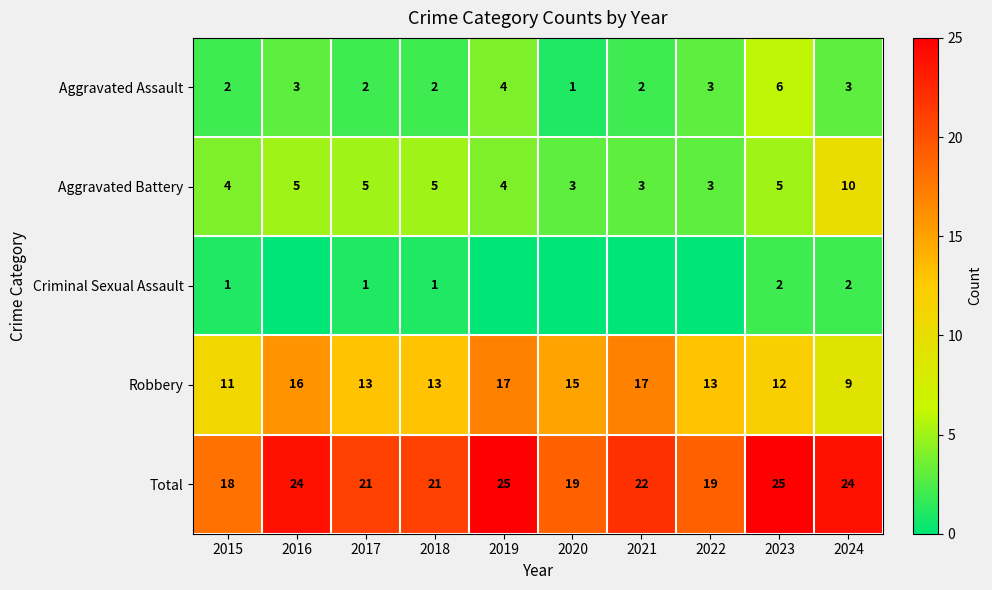

Which category has the lowest value across all series?

2016